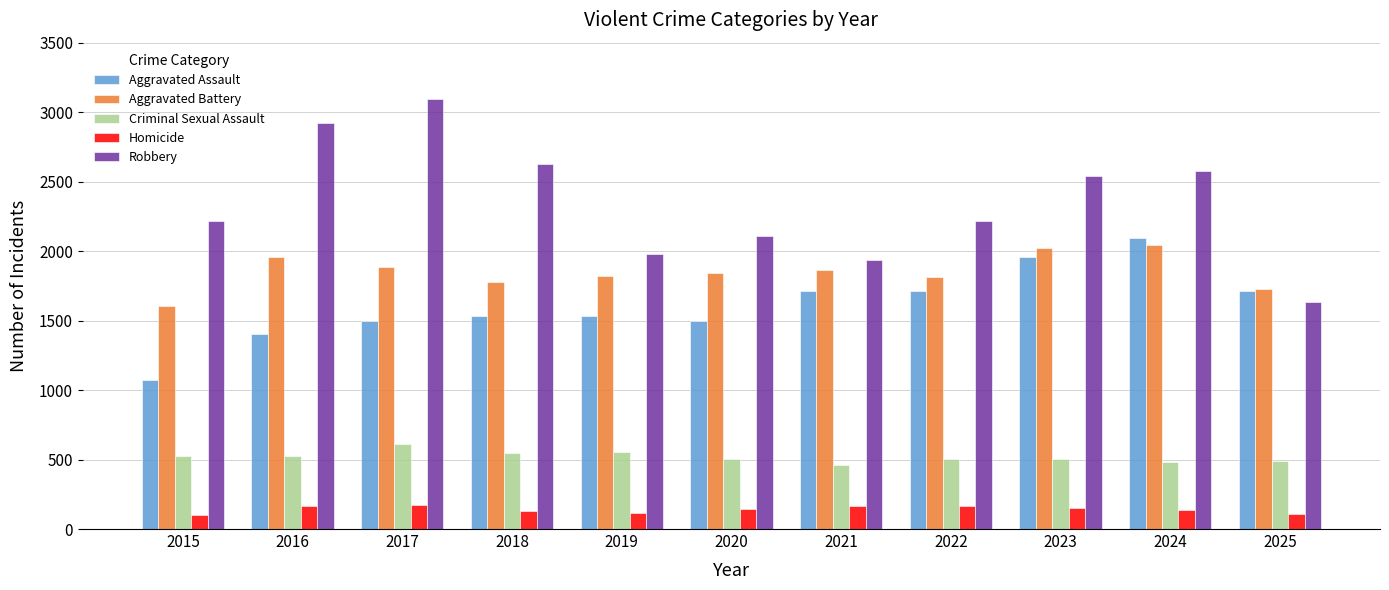

The value of Criminal Sexual Assault at 2021 is 734. True or false?

False